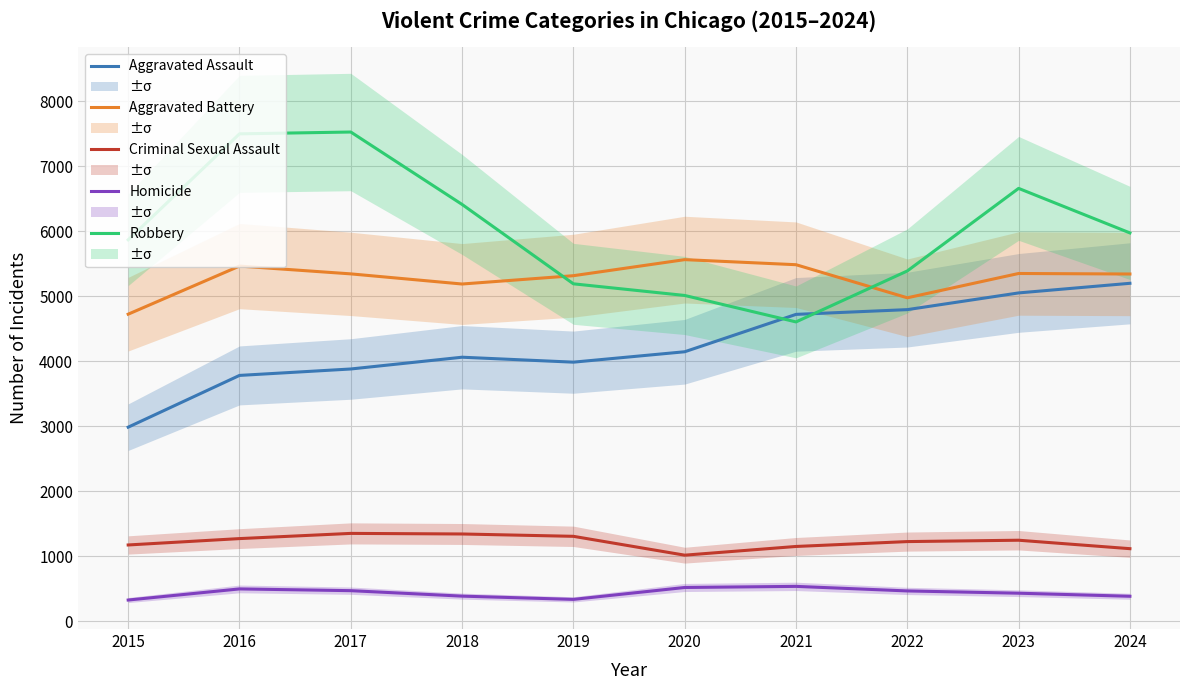

What is the difference between the maximum and minimum values in the Aggravated Battery series?

839